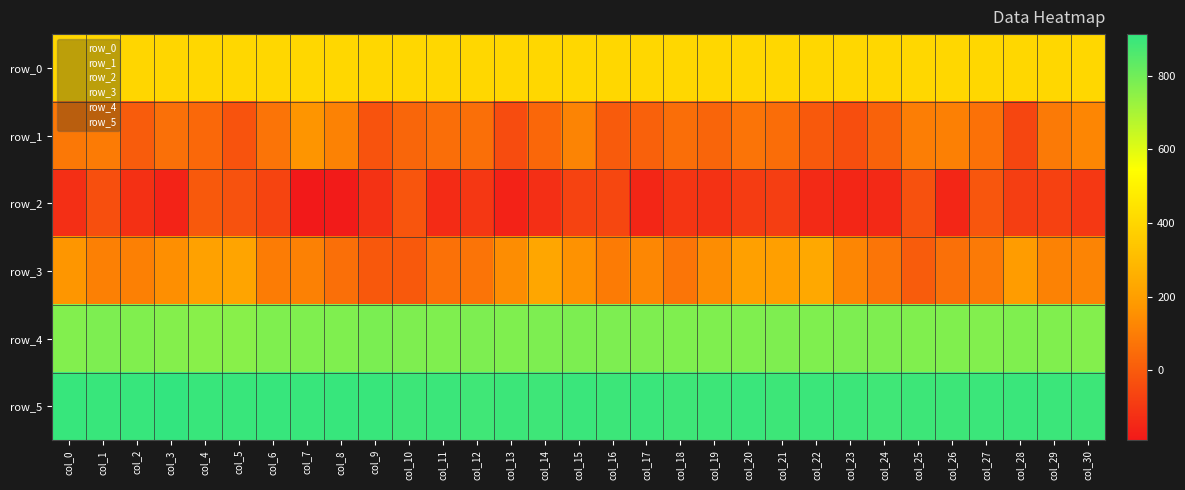

What is the average value of the row_0 series?

400.8